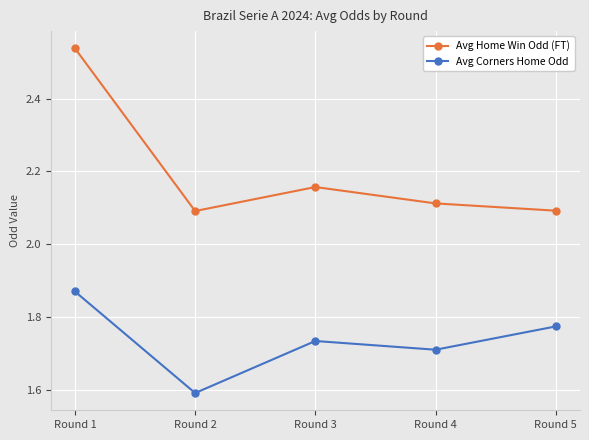

What is the total value across all series at Round 1?

4.4